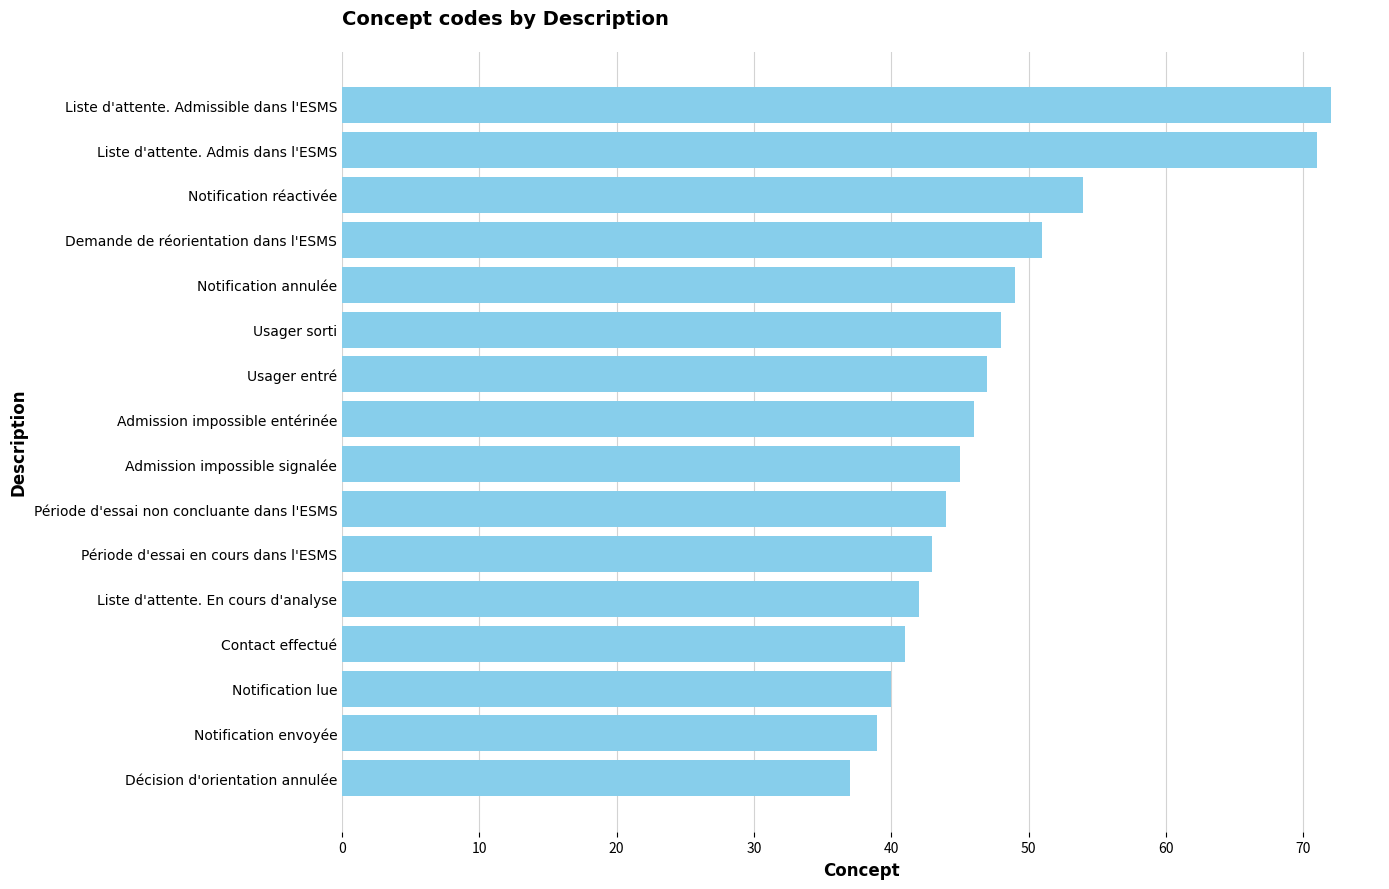

True or false: the data shows 29 at Liste d'attente. Admis dans l'ESMS.

False